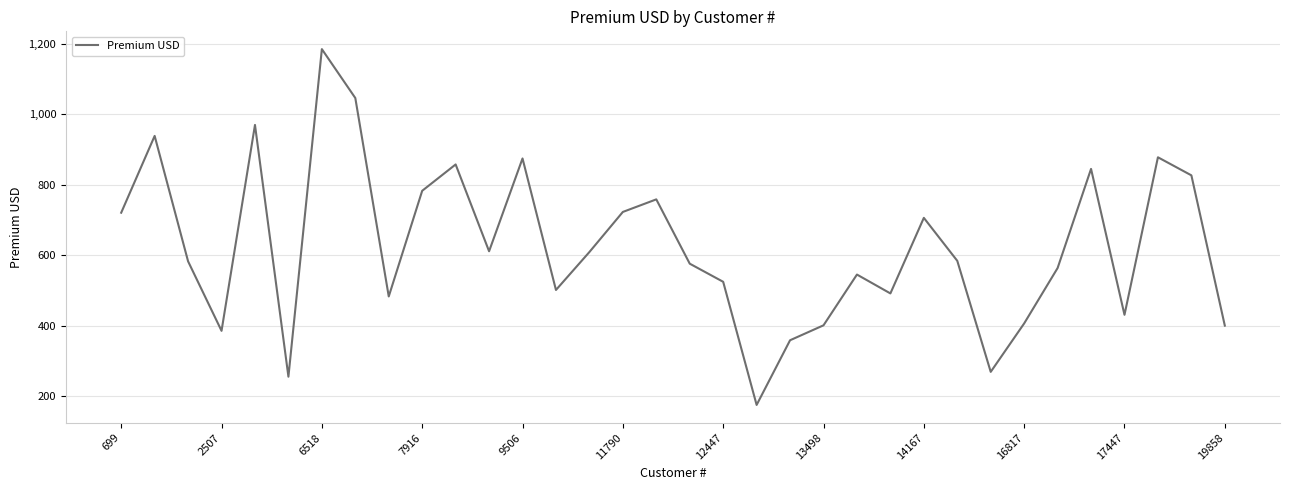

What is the minimum value shown in the chart?

174.7